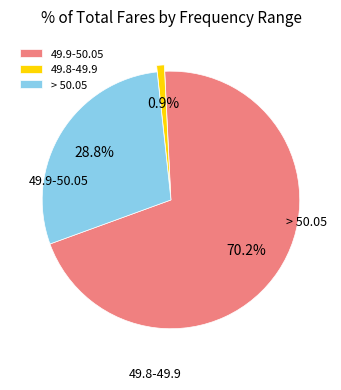

To the nearest percent, what is the average slice percentage?

33%